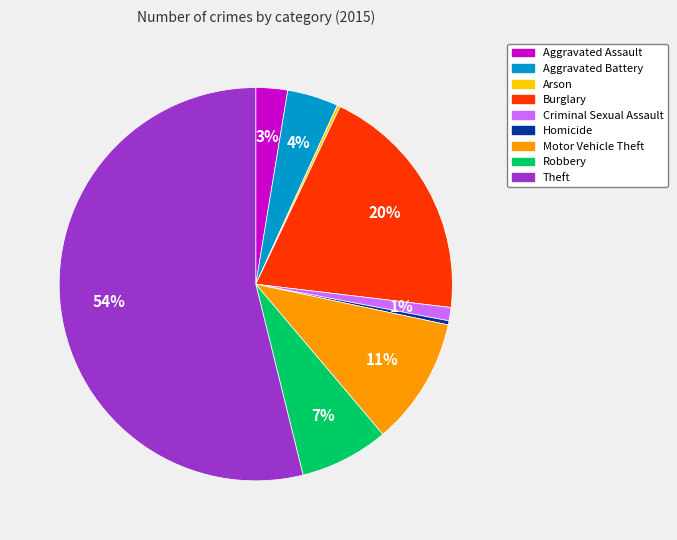

To the nearest percent, what is the average slice percentage?

11%